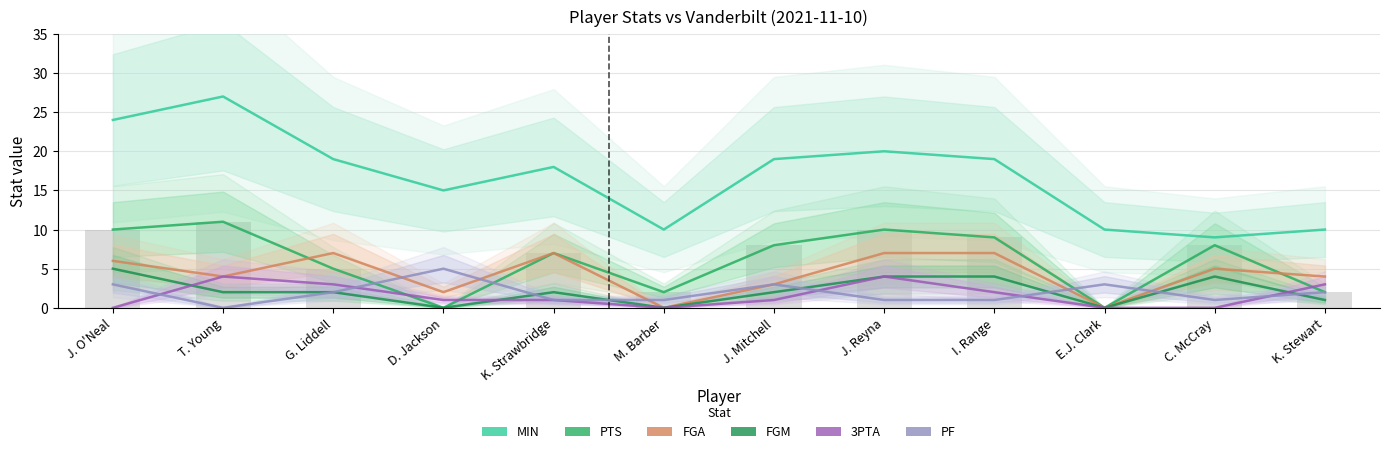

At which label is PF closest to 2?

G. Liddell